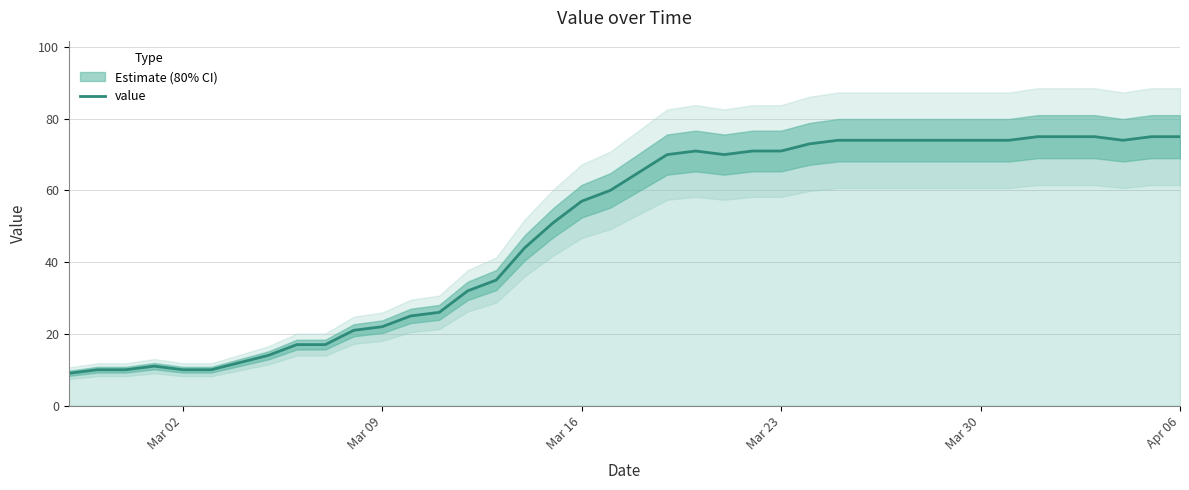

What is the lowest value of the value series?

9